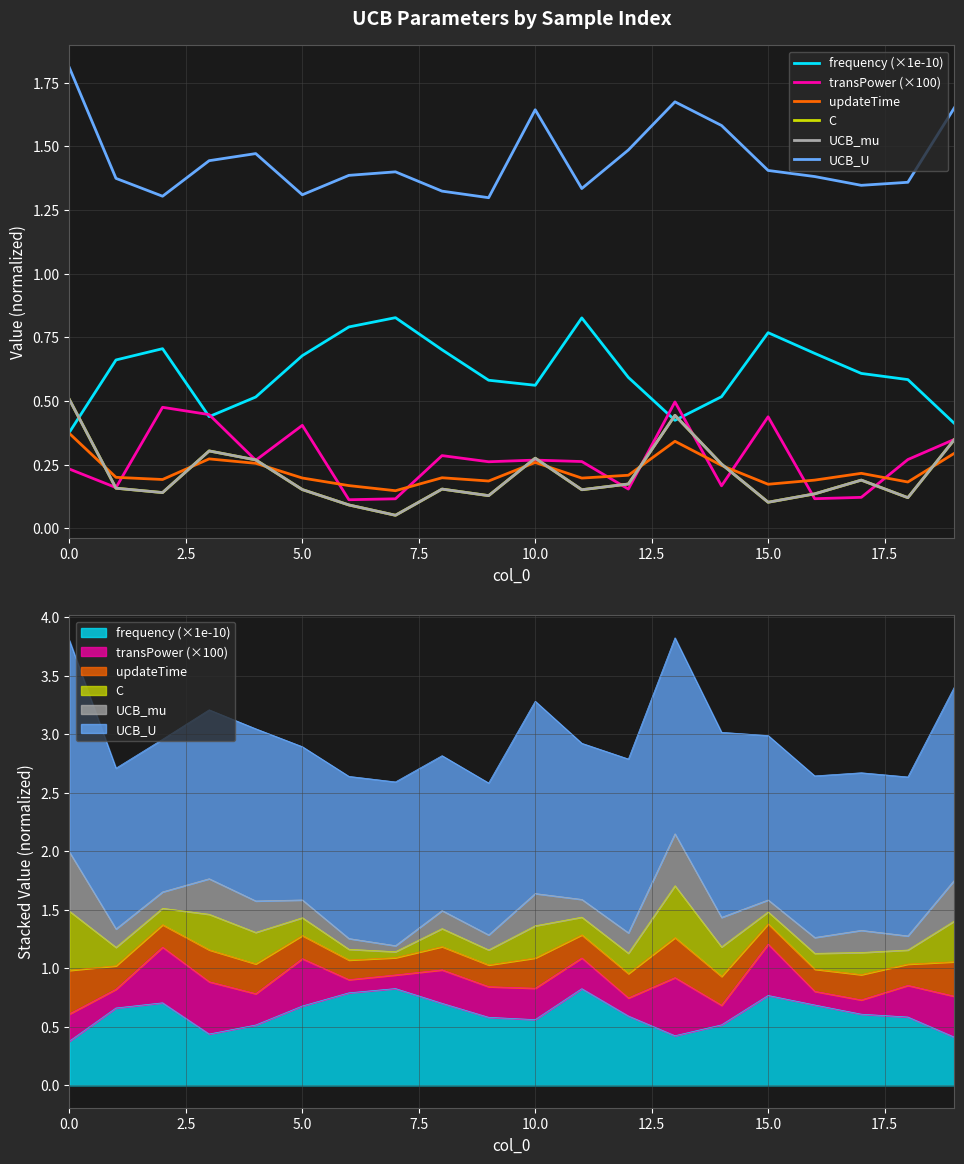

True or false: updateTime has a value of 0.3 at 14.

False